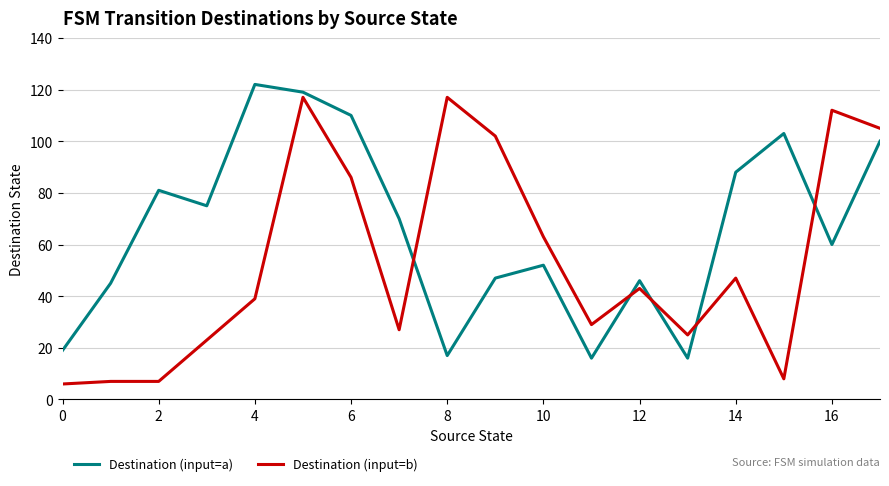

Which series has the largest total across all categories?

Destination (input=a)